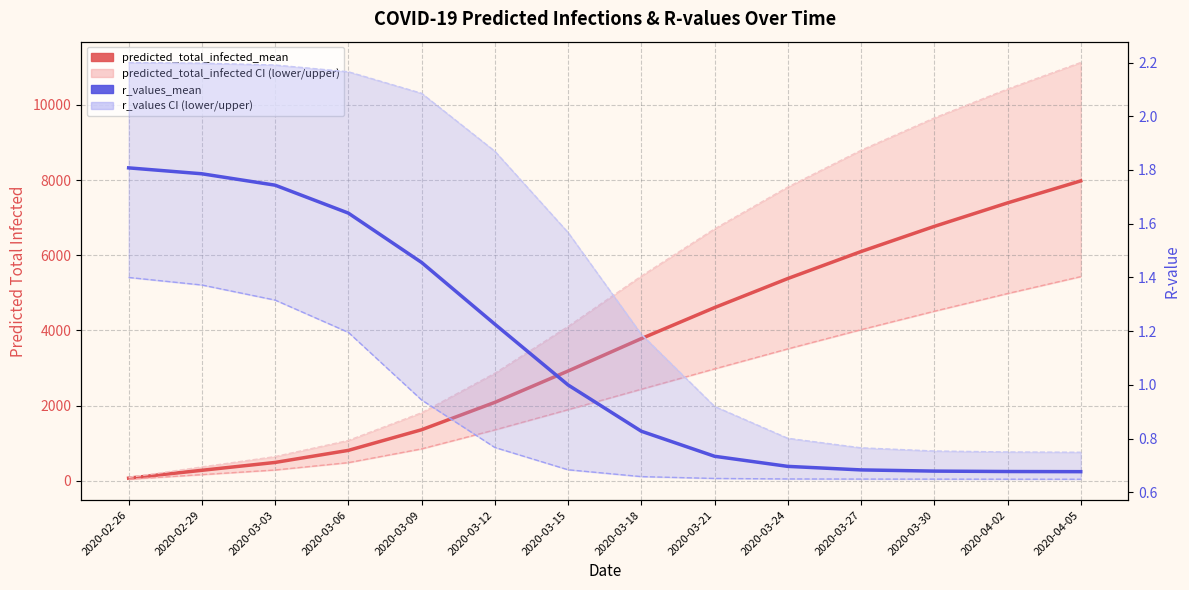

What value does the r_values_upper series have at 2020-03-18?

1.2